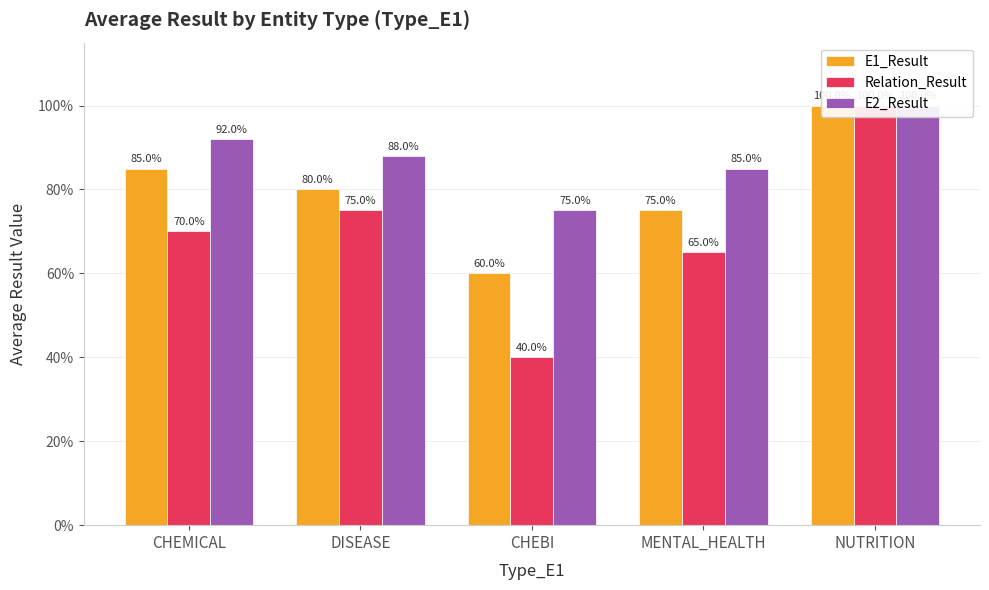

List the series in order of their overall mean, highest first.

E2_Result, E1_Result, Relation_Result